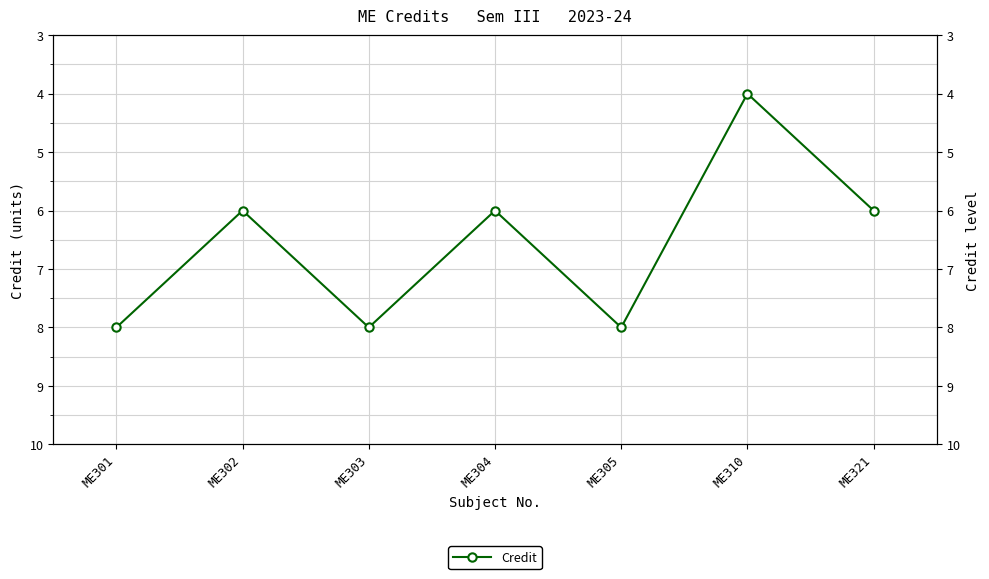

What is the value of the 2nd point from the left?

6